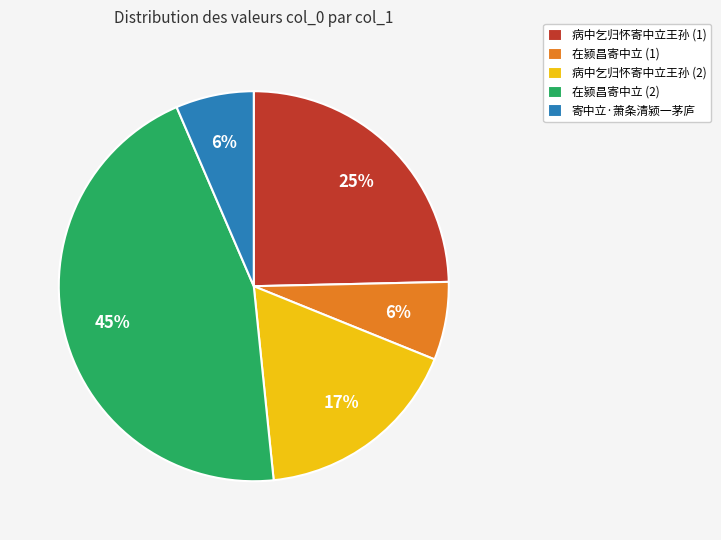

Count the number of slices in the pie.

5